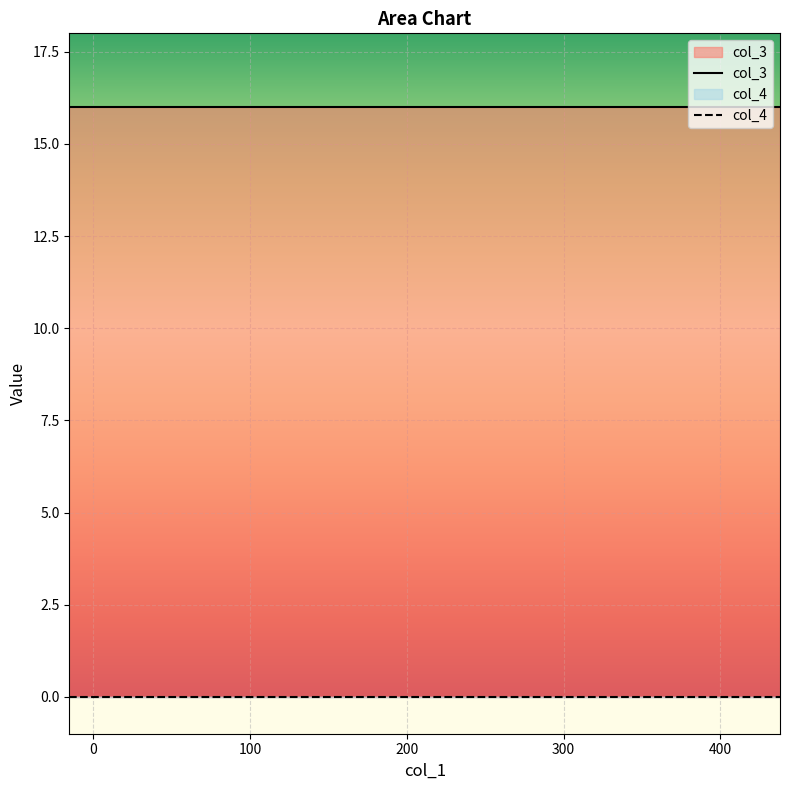

Reading right to left, extract all data points from this chart.

col_3: 16	16	16	16	16
col_4: 0	0	0	0	0